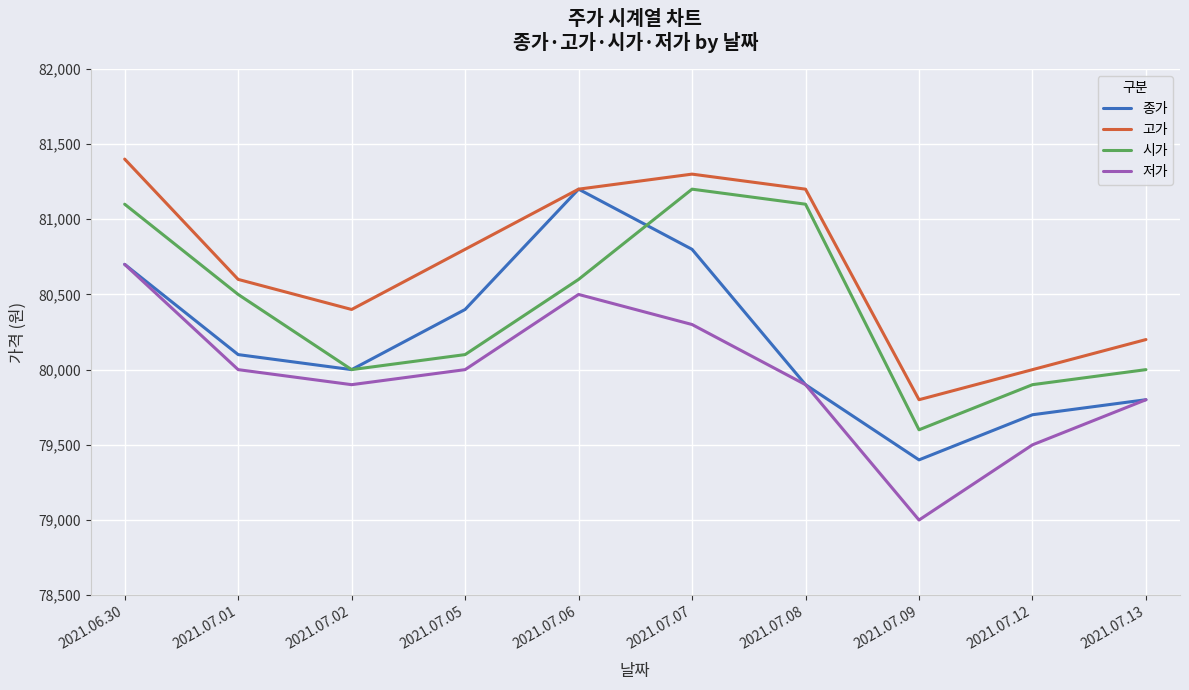

Which series has the widest spread of values?

종가